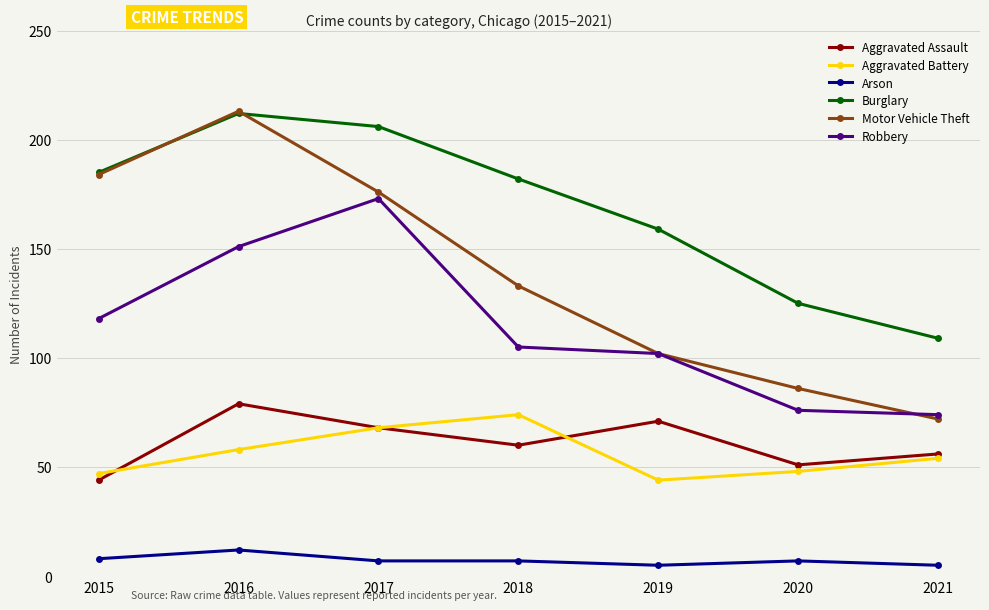

Where is the first local maximum for Robbery?

2017